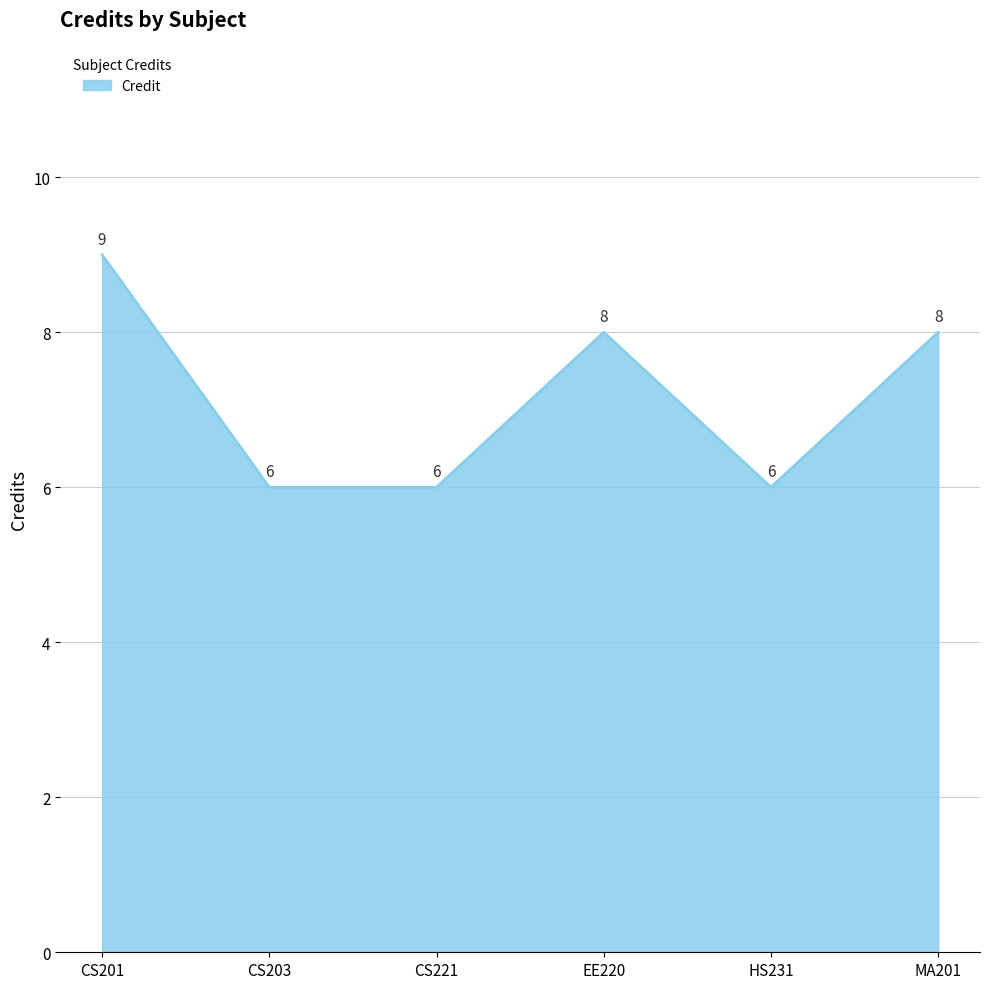

True or false: the data shows 8 at EE220.

True